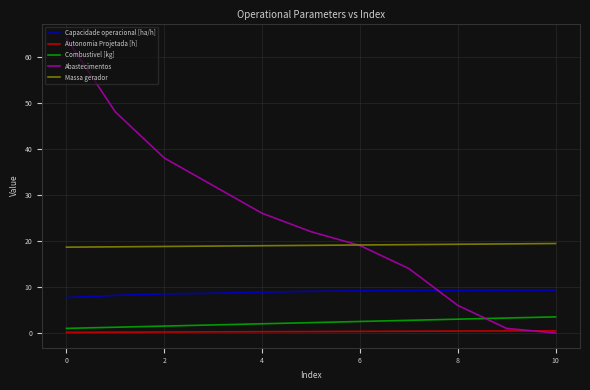

What is the difference between the maximum and minimum values in the Capacidade operacional [ha/h] series?

1.6